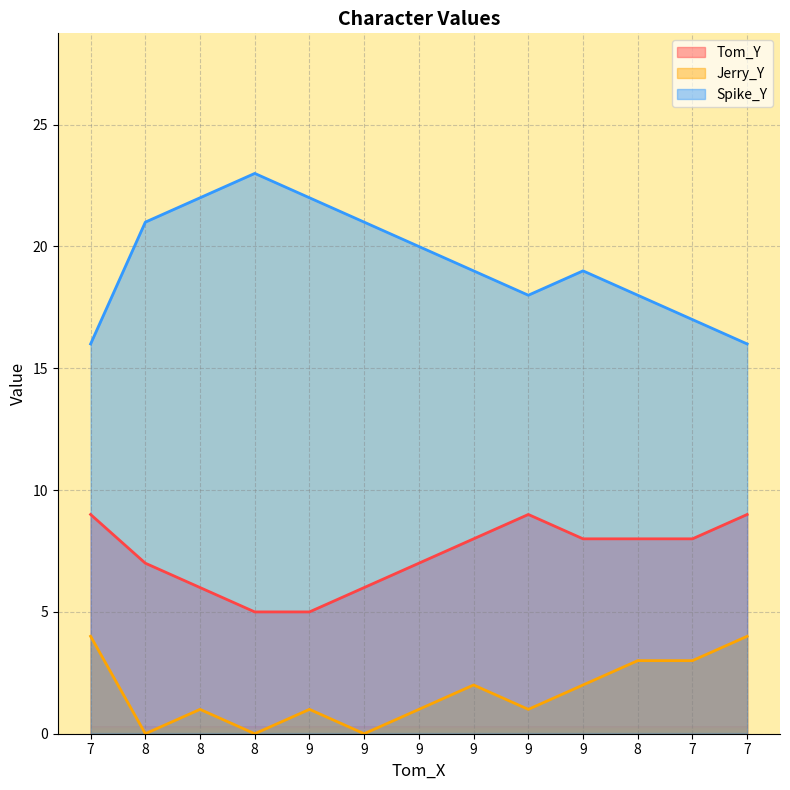

What is the label of the 3rd point from the right?

8